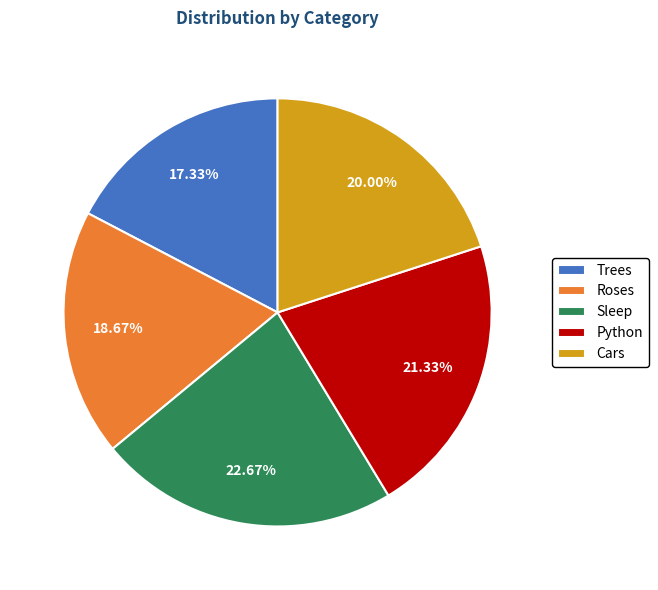

What percentage is the Cars slice, to the nearest percent?

20%